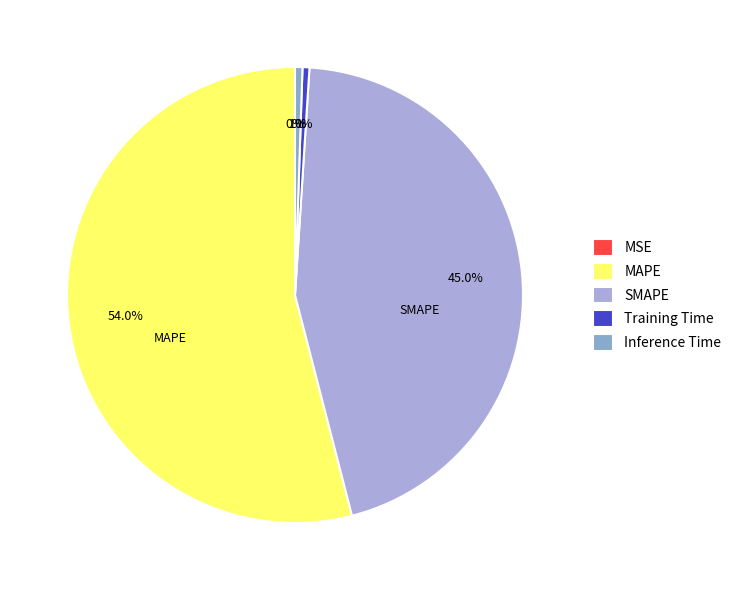

To the nearest percent, what is the difference between the largest and smallest slice percentages?

54%